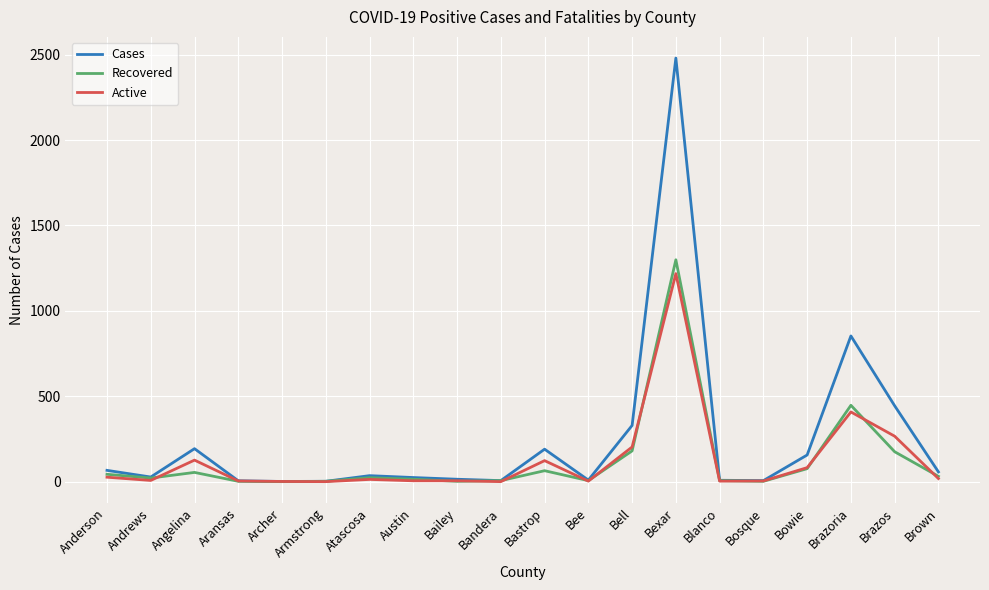

What position from the right is Angelina?

18